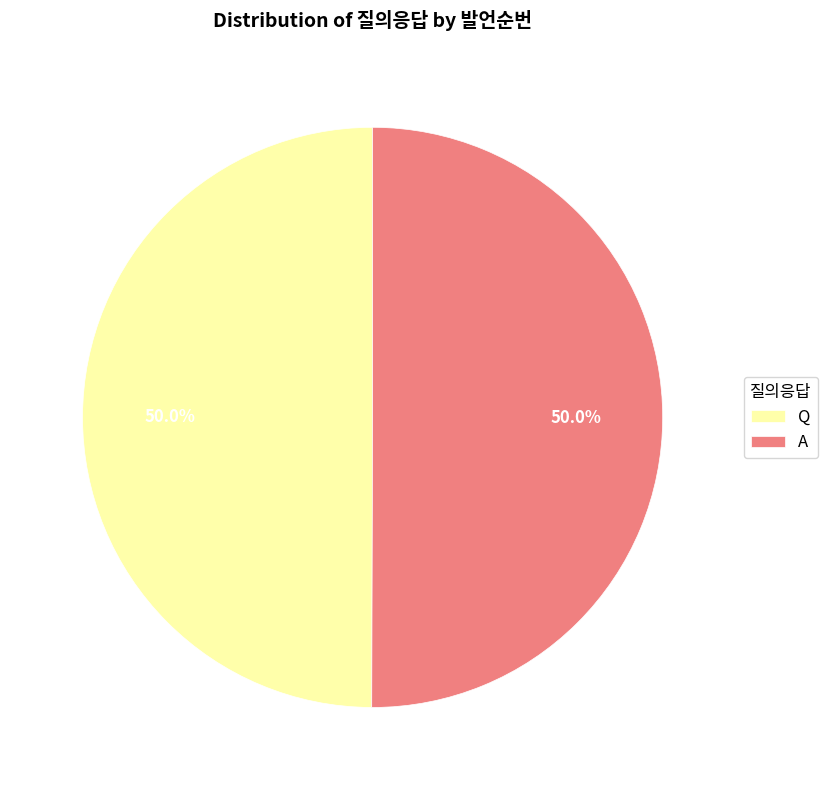

Is it true that A is 50% of the pie?

True